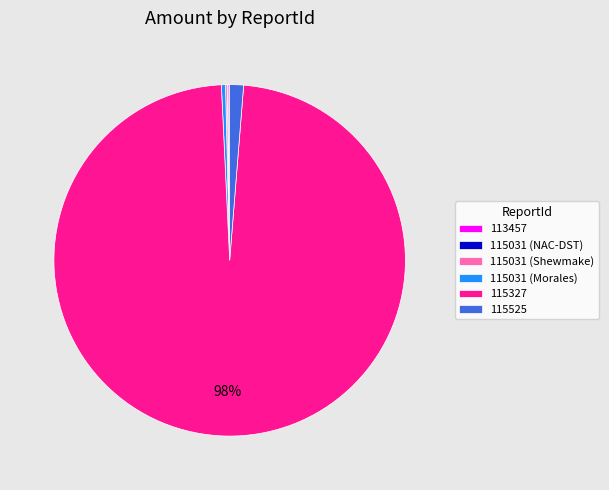

Which has a higher value, 115525 or 115327?

115327